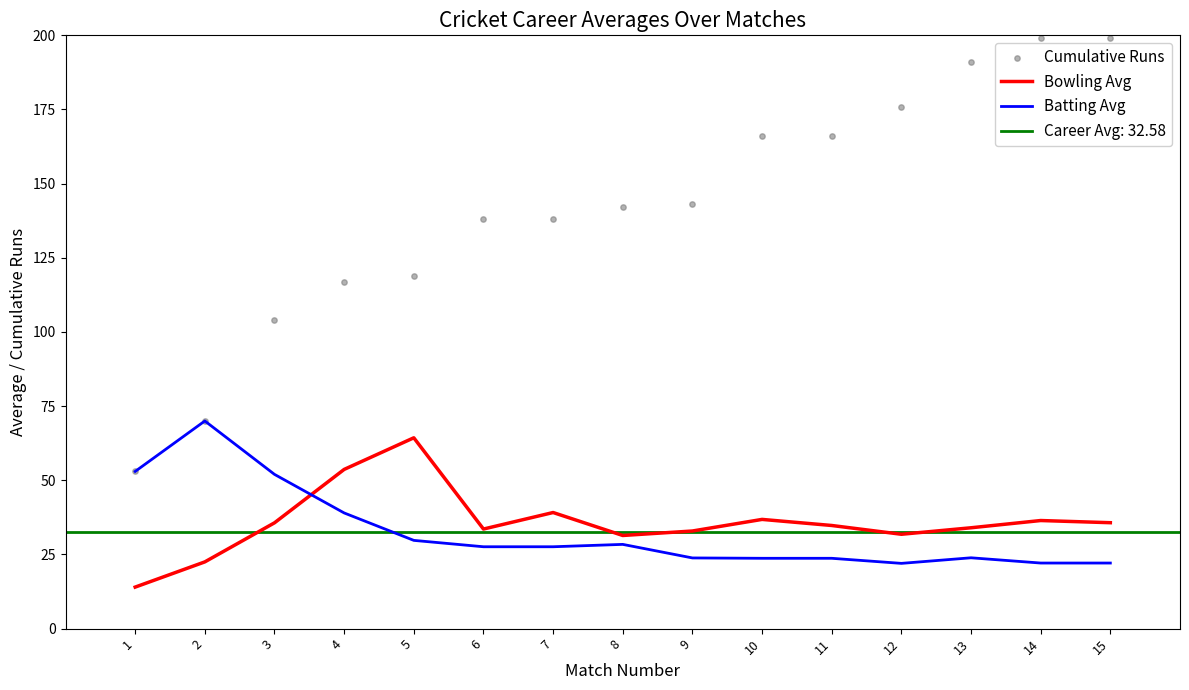

At how many categories does at least one series exceed 154?

6